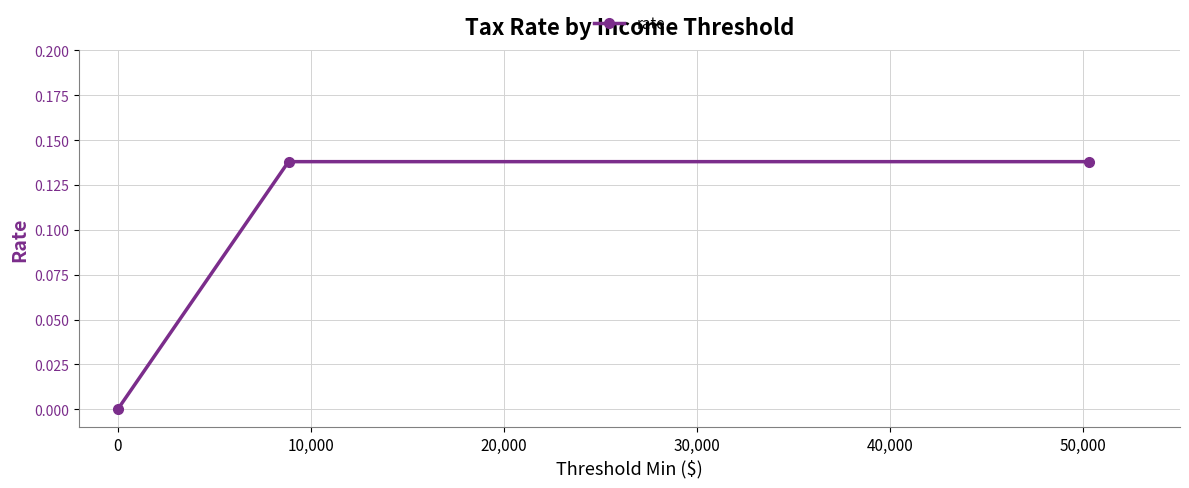

Count the number of data series in this chart.

1